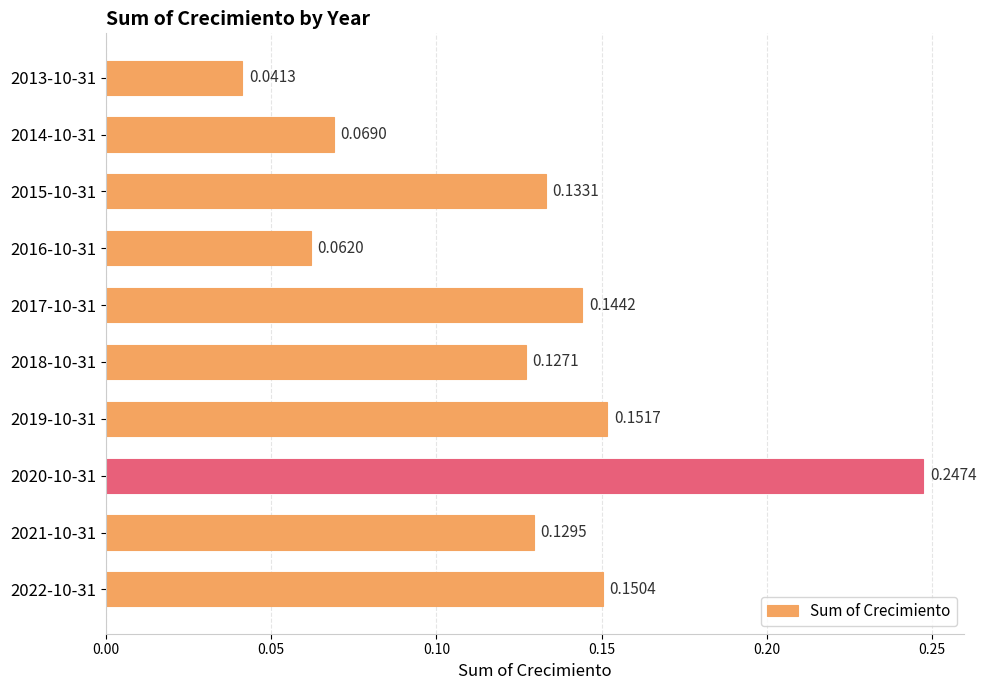

How many bars are there in total?

10